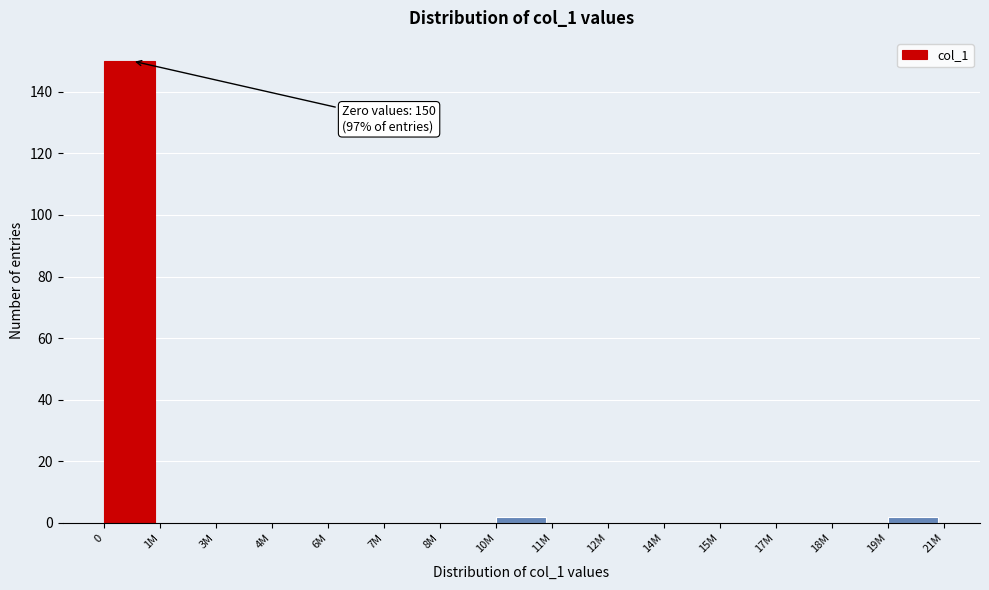

Reading right to left, transcribe all the data shown in this chart.

19M=2	18M=0	17M=0	15M=0	14M=0	12M=0	11M=0	10M=2	8M=0	7M=0	6M=0	4M=0	3M=0	1M=0	0=150